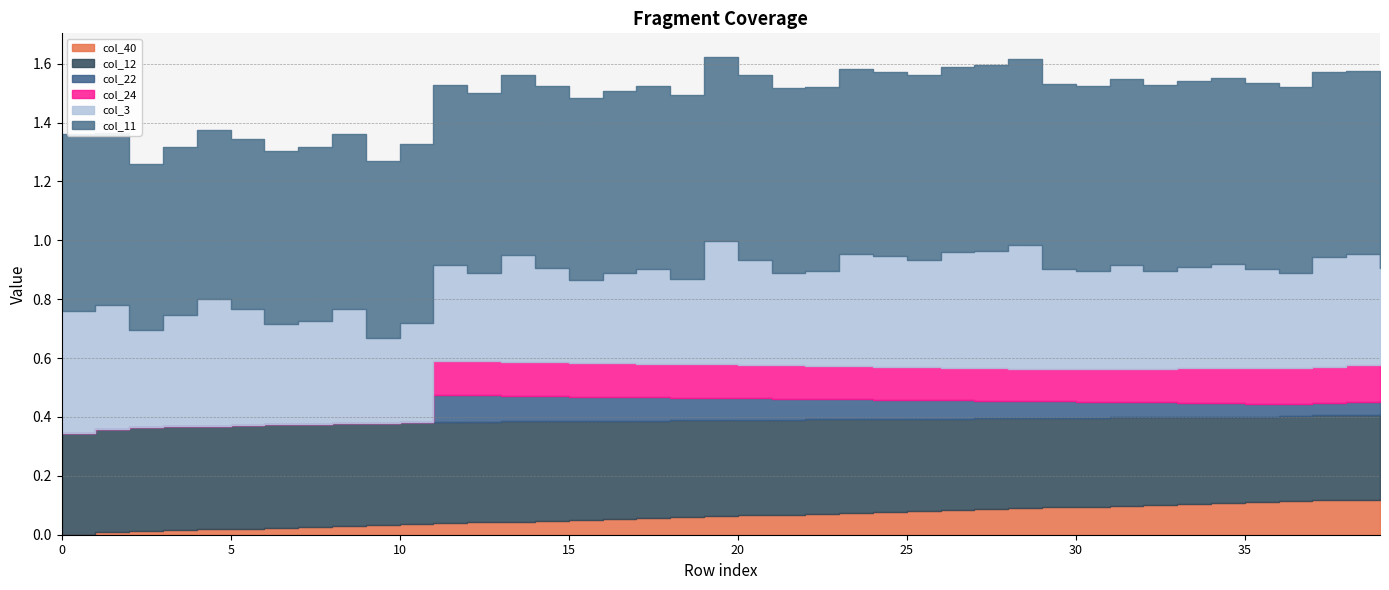

Does the chart have visible grid lines?

Yes